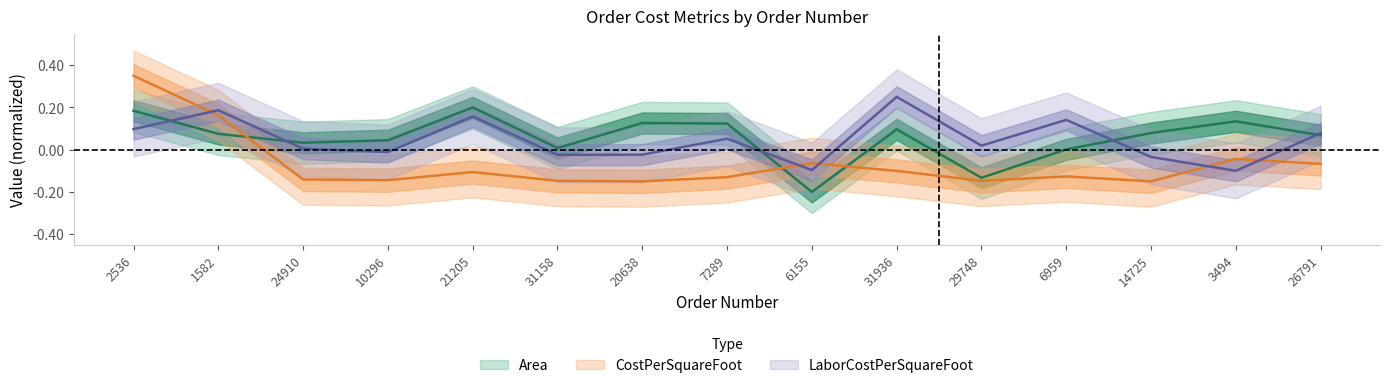

At which category is the sum across all series the highest?

2536